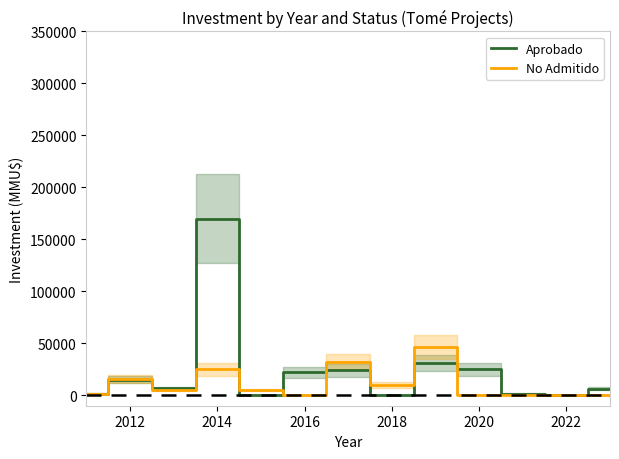

What is the average value of the Aprobado series?

23335